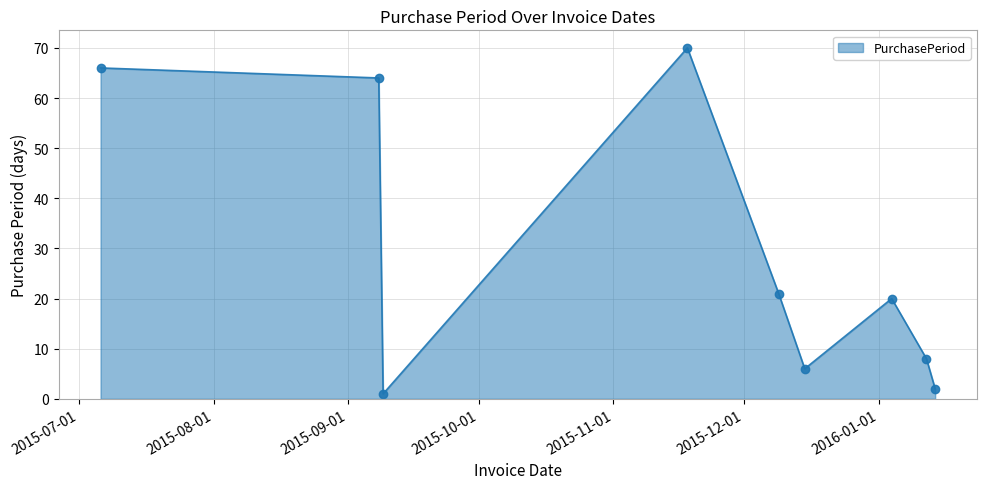

Does the chart have visible grid lines?

Yes